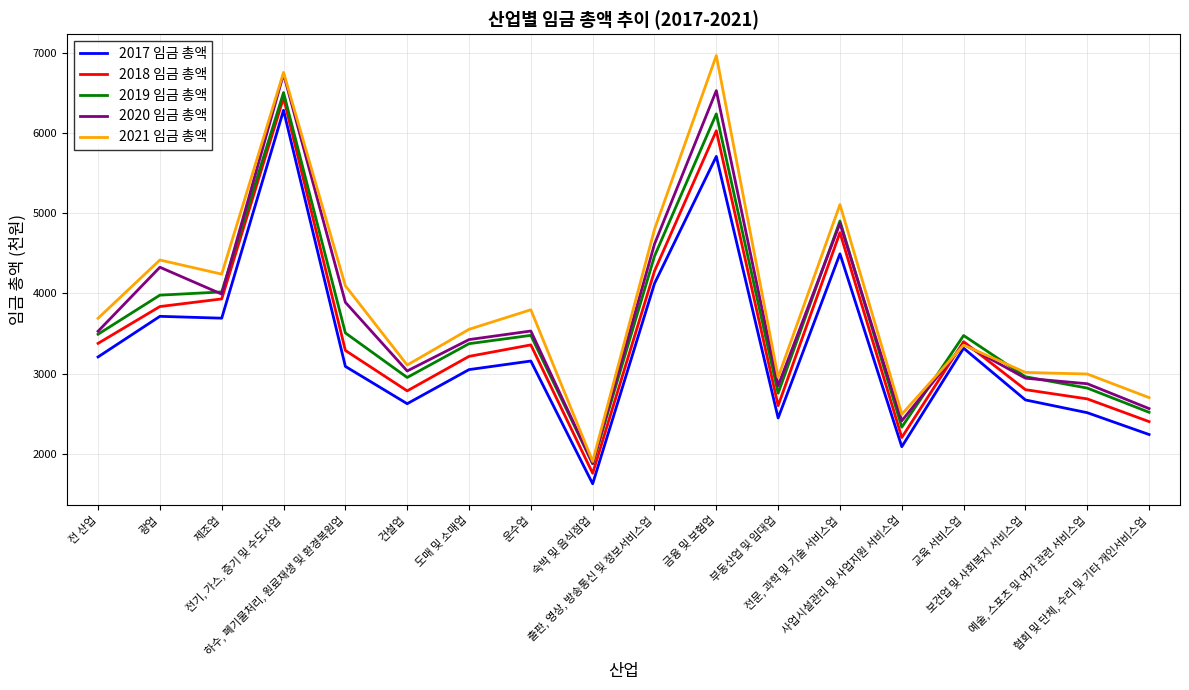

The value of 2019 임금 총액 at 부동산업 및 임대업 is 2755. True or false?

True